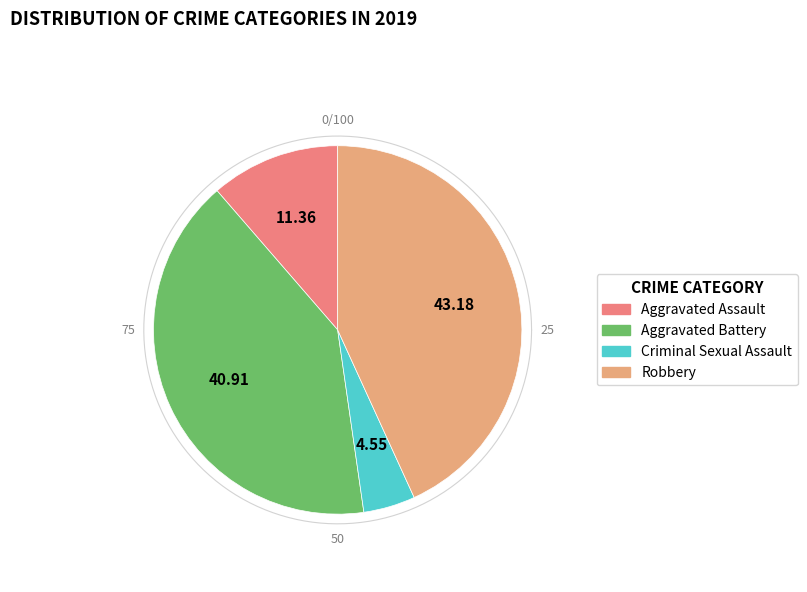

What percentage is the Robbery slice, to the nearest percent?

43%